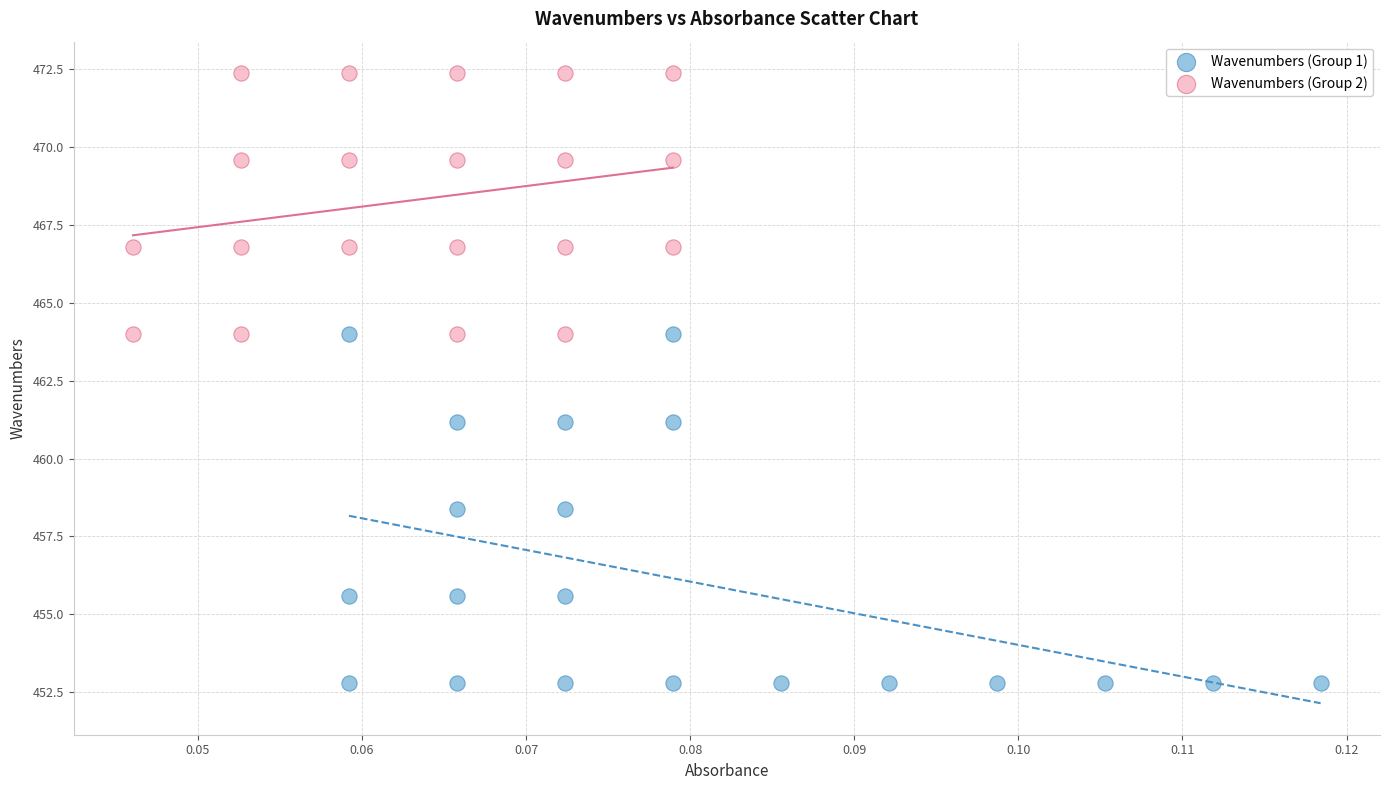

Which series contains the lowest Y value?

Wavenumbers (Group 1)